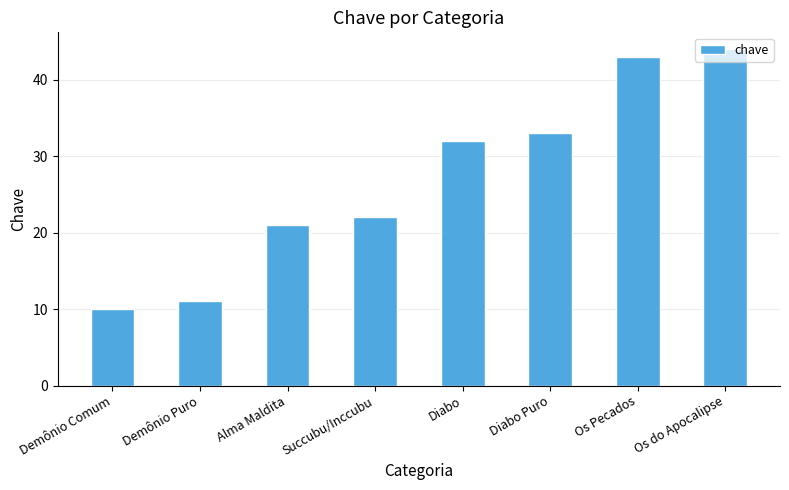

What is the difference between the values at Demônio Comum and Os do Apocalipse?

34